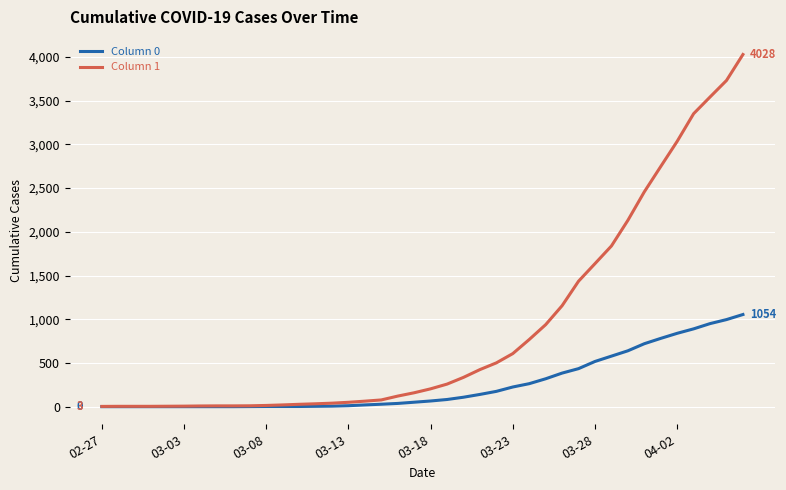

Which series has the largest total across all categories?

Column 1